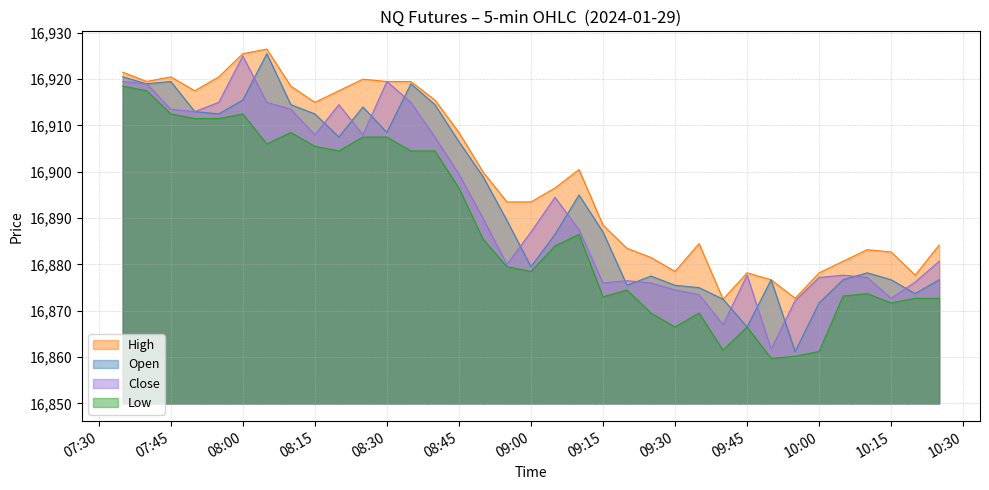

What is the spread (max minus min) of values at 2024-01-29 09:40:00?

11.0